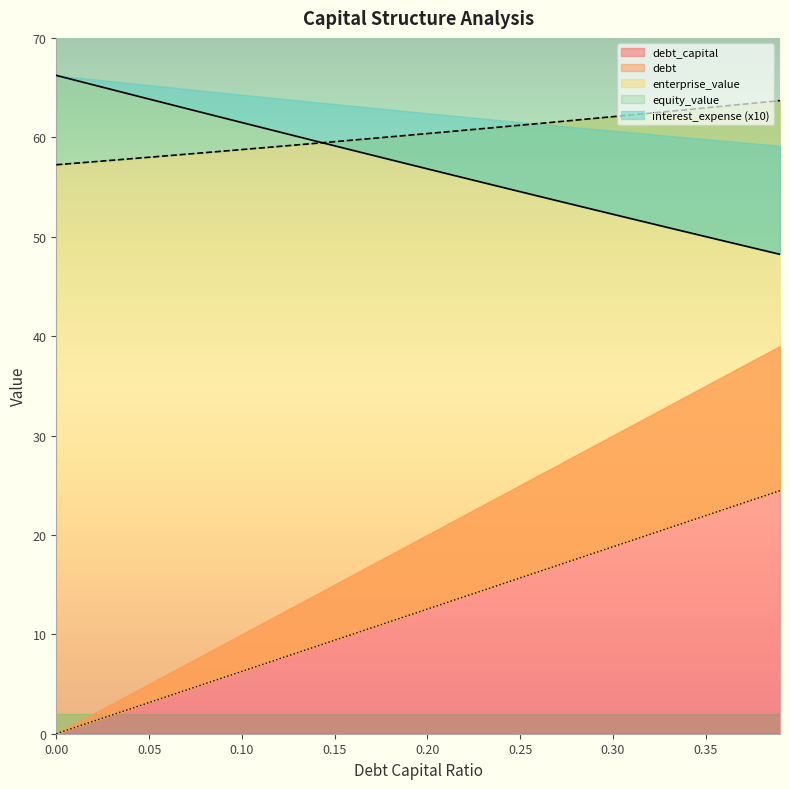

What is the difference between the maximum and second lowest values in the debt_capital series?

23.8